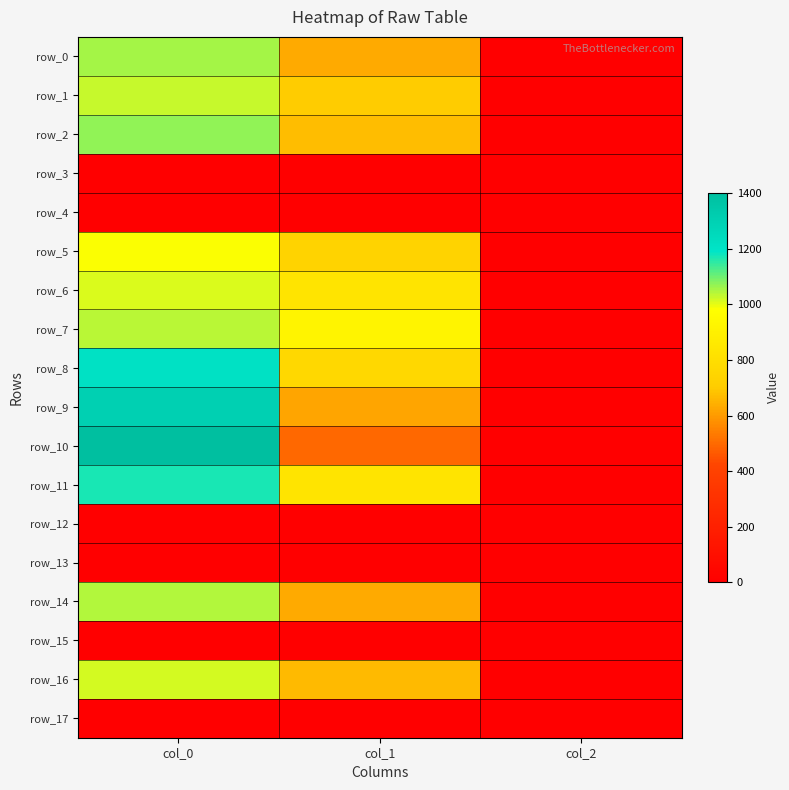

Where does the row_11 series first go above 837?

col_0